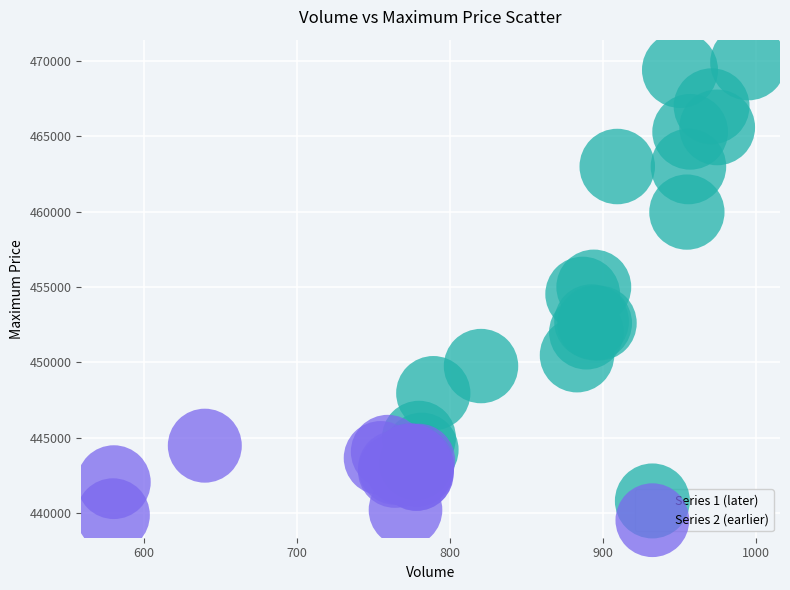

What are all the series names shown in the legend?

Series 1 (later), Series 2 (earlier)